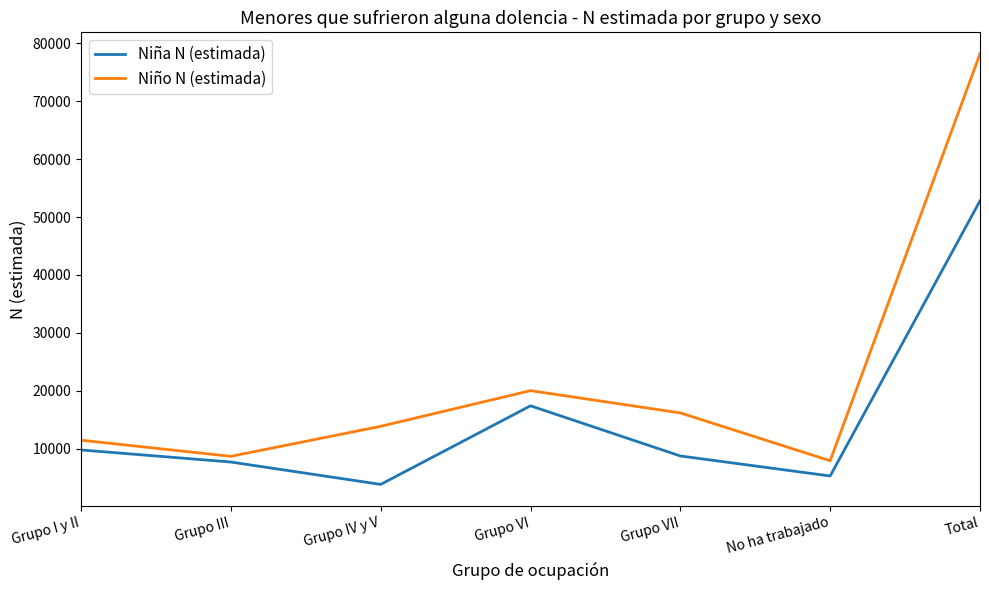

At which label does Niña N (estimada) reach its peak?

Total